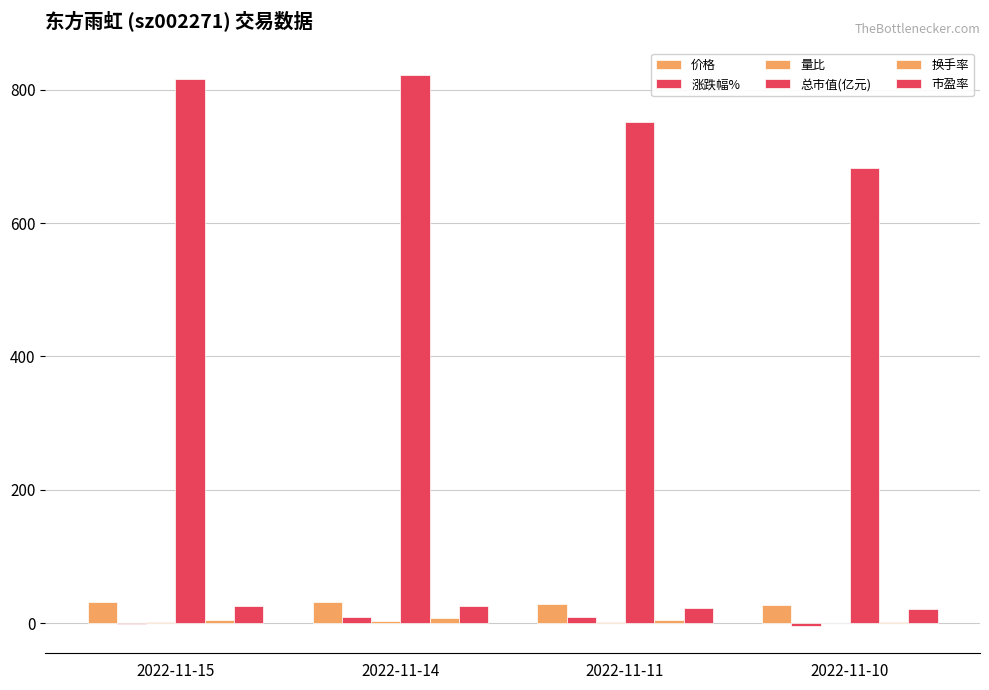

How many values in the 涨跌幅% series exceed 9?

2